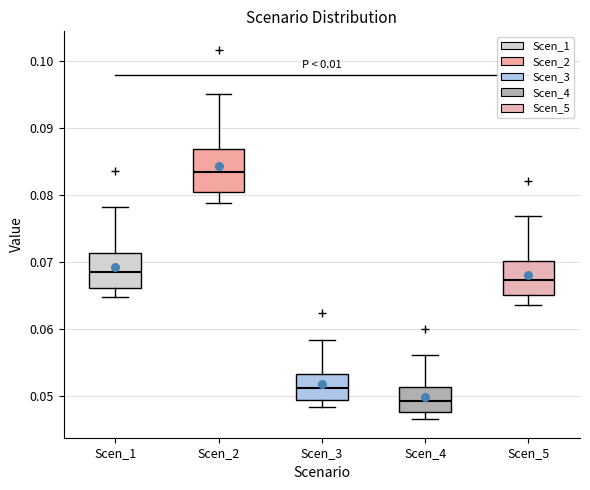

Reading left to right, transcribe this box plot: for each box, give where its median line is, the range the box spans, and where its two whiskers end, as read against the y-axis. The values are not printed on the chart, so give them approximately, as read against the axis.

Scen_1: median 0.069, box 0.066 to 0.071, whiskers 0.065 to 0.078
Scen_2: median 0.083, box 0.080 to 0.087, whiskers 0.079 to 0.095
Scen_3: median 0.051, box 0.049 to 0.053, whiskers 0.048 to 0.058
Scen_4: median 0.049, box 0.048 to 0.051, whiskers 0.046 to 0.056
Scen_5: median 0.067, box 0.065 to 0.070, whiskers 0.064 to 0.077